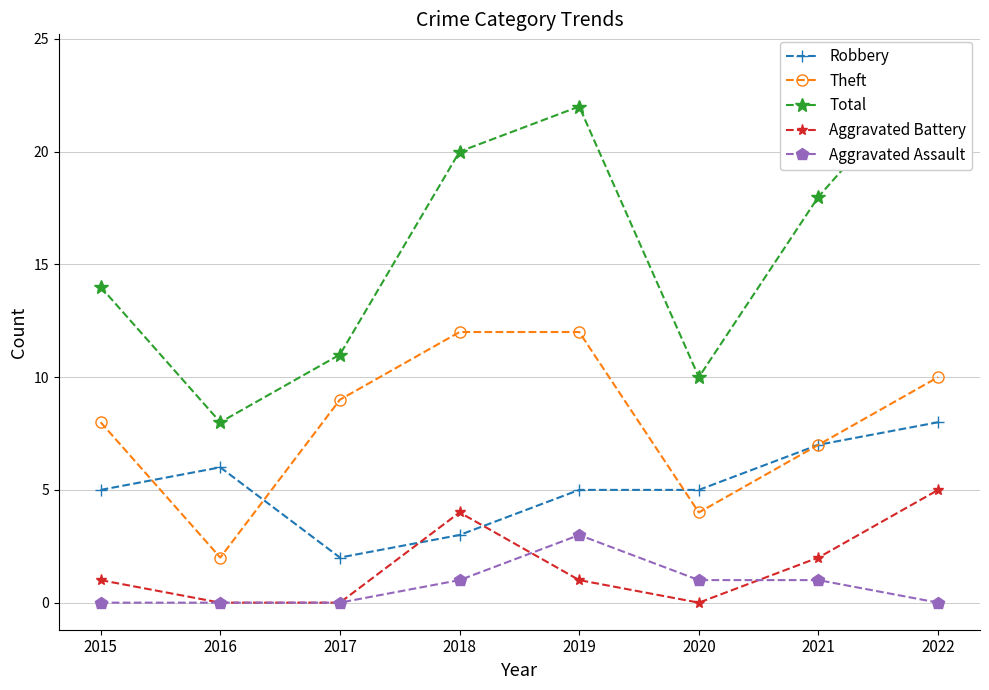

Which series has the widest spread of values?

Total